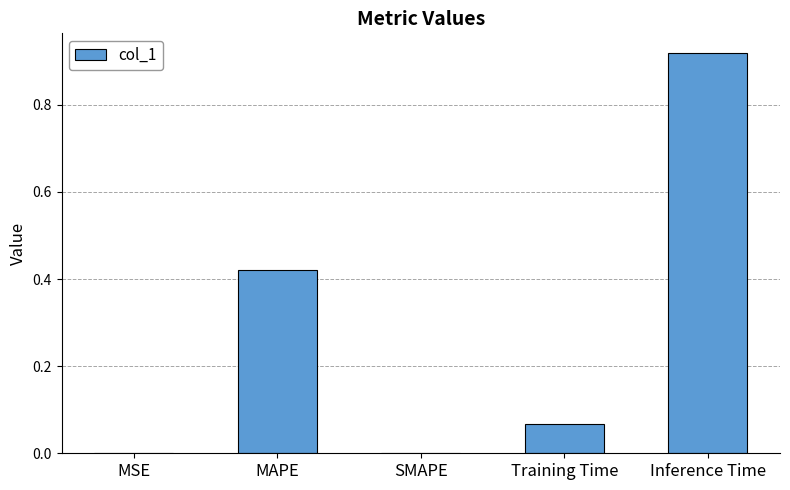

True or false: the data shows 0.2 at MAPE.

False